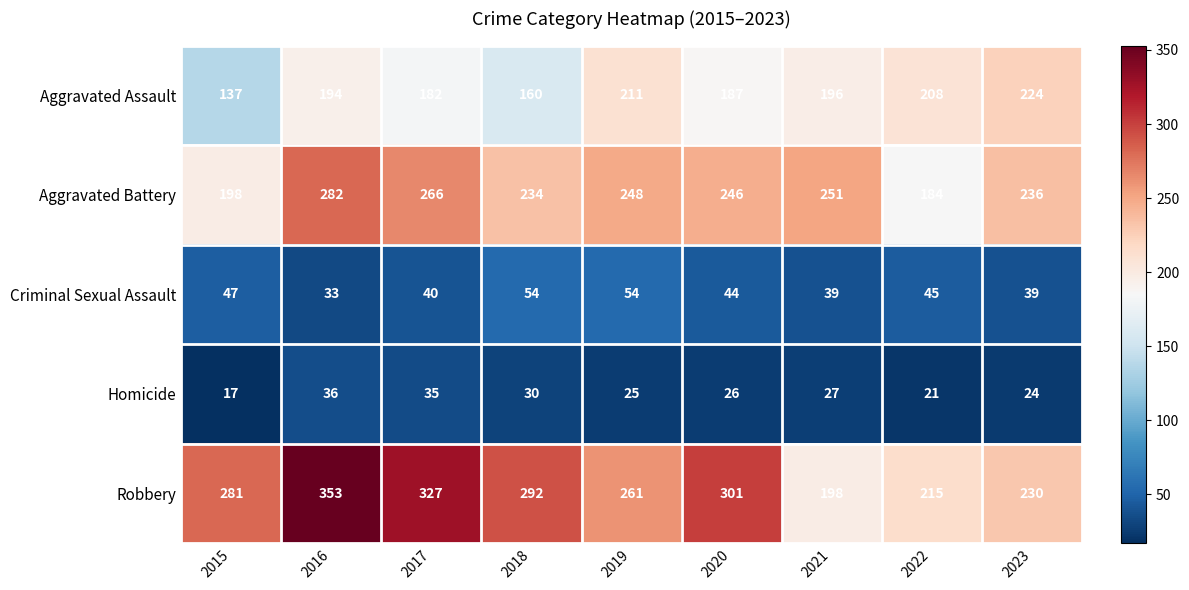

Which label corresponds to the smallest value in the chart?

2015